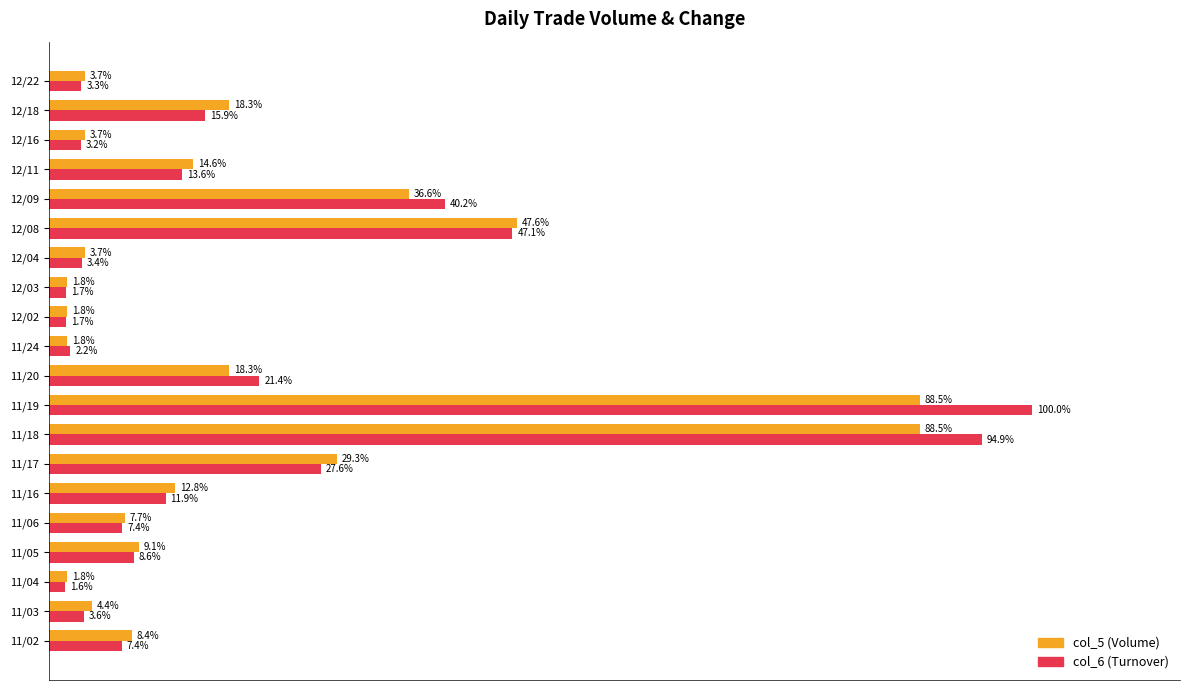

Rank the series by their average value, from lowest to highest.

col_5 (Volume), col_6 (Turnover)